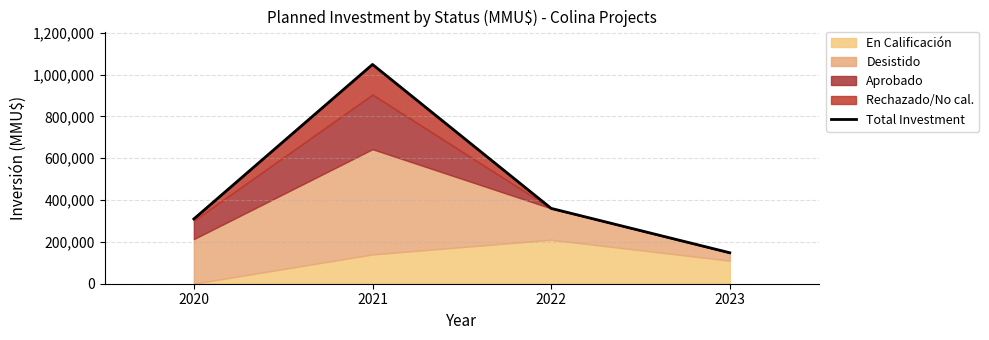

How many values exceed 360240?

1